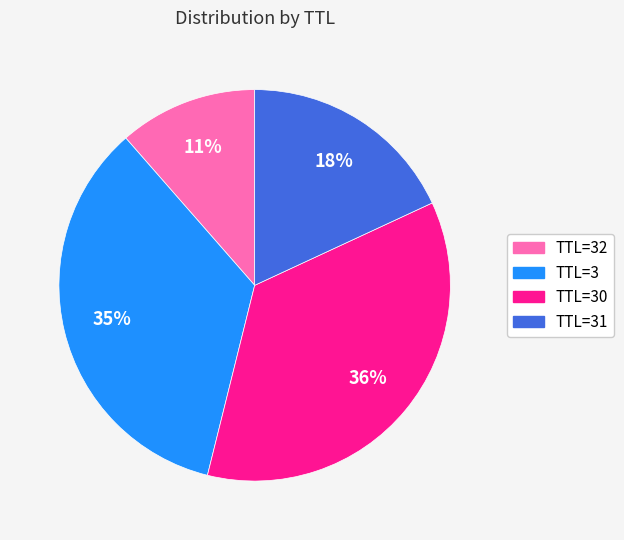

Is there a majority slice in this chart?

No